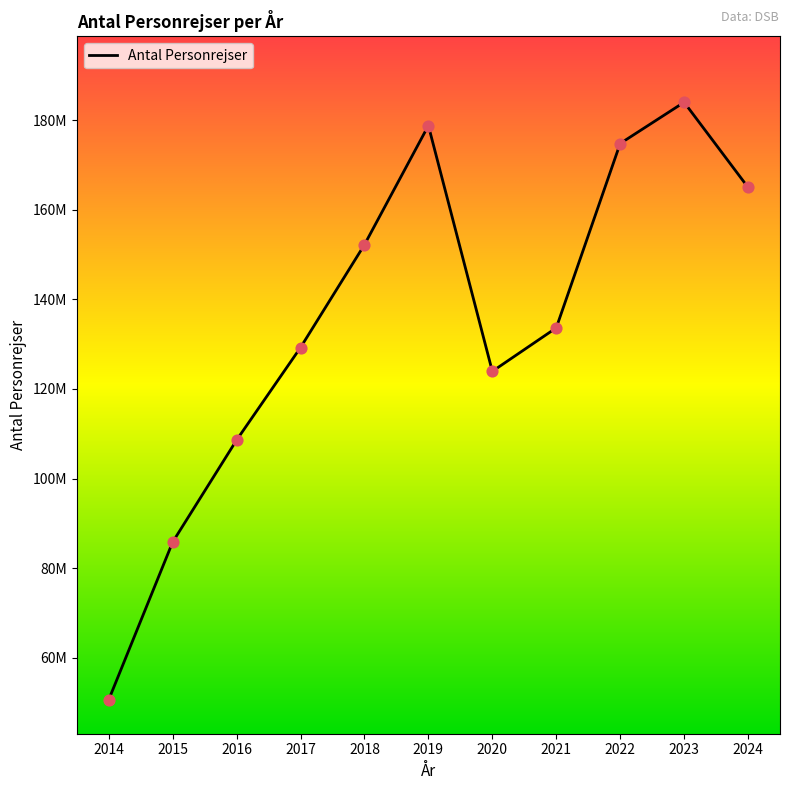

What is the change in value from 2014 to 2020?

+73321643